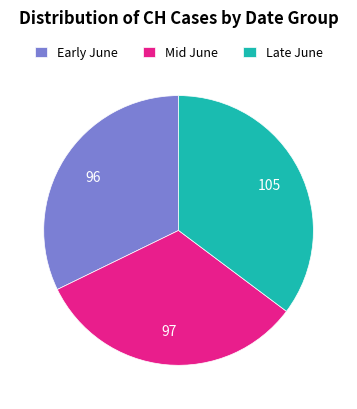

Count the number of slices in the pie.

3